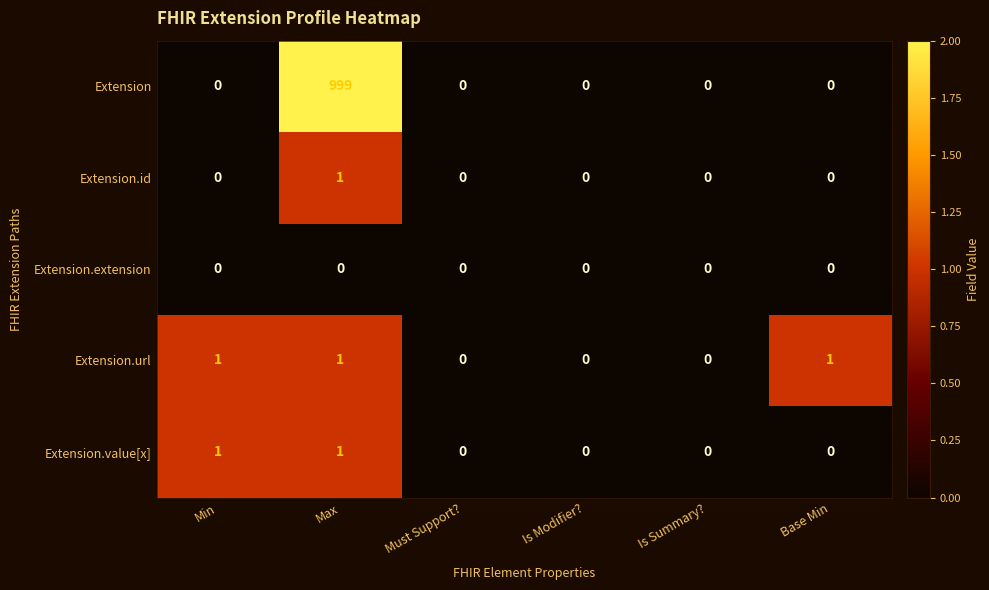

What is the greatest value displayed?

999